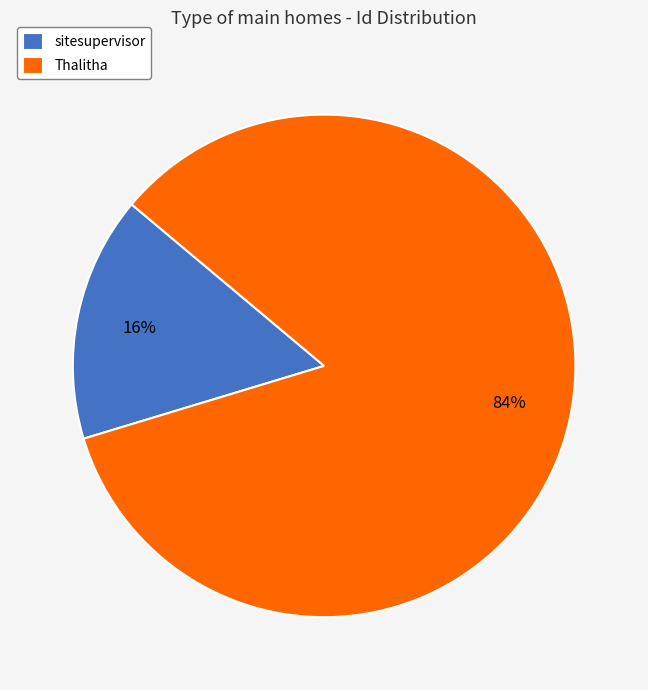

To the nearest percent, what is the difference between the Thalitha and sitesupervisor slice percentages?

68%